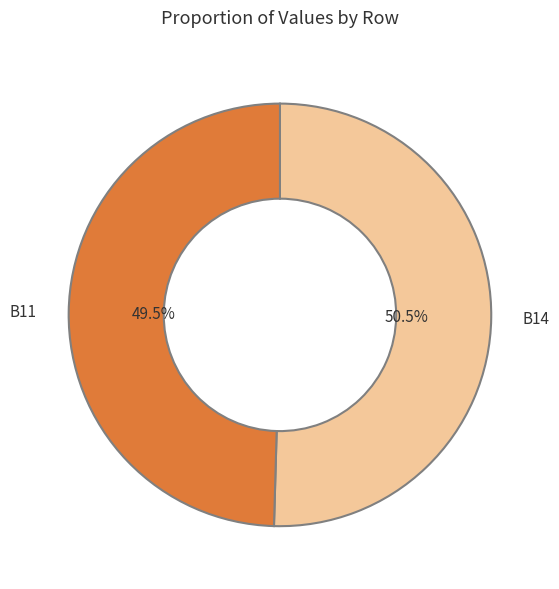

Which slice is the smallest?

B11